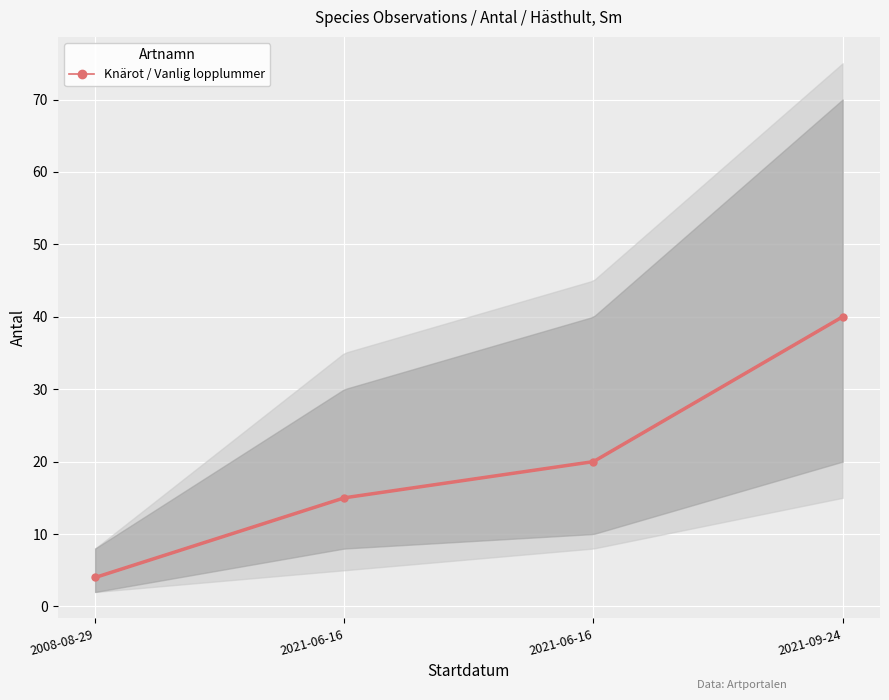

Approximately how many times larger is the value at 2008-08-29 compared to 2021-06-16?

0.2